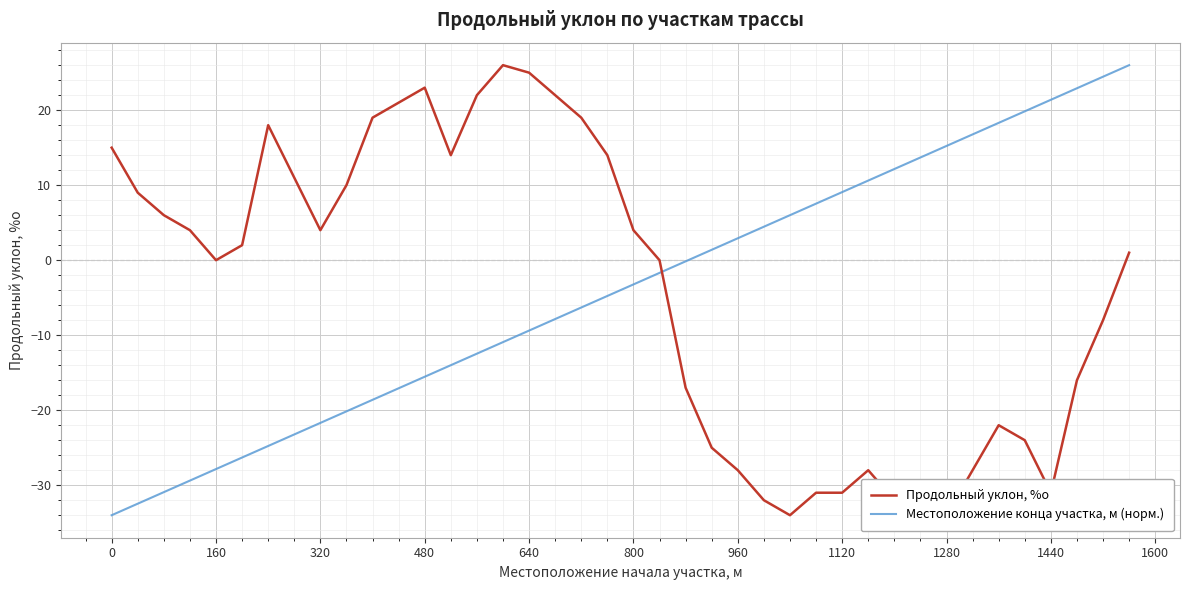

The value of Местоположение конца участка, м (норм.) at 0 is -34.0. True or false?

True